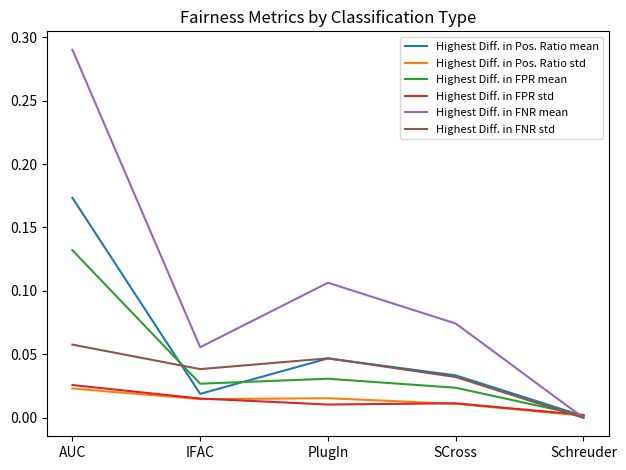

What position from the left is IFAC?

2